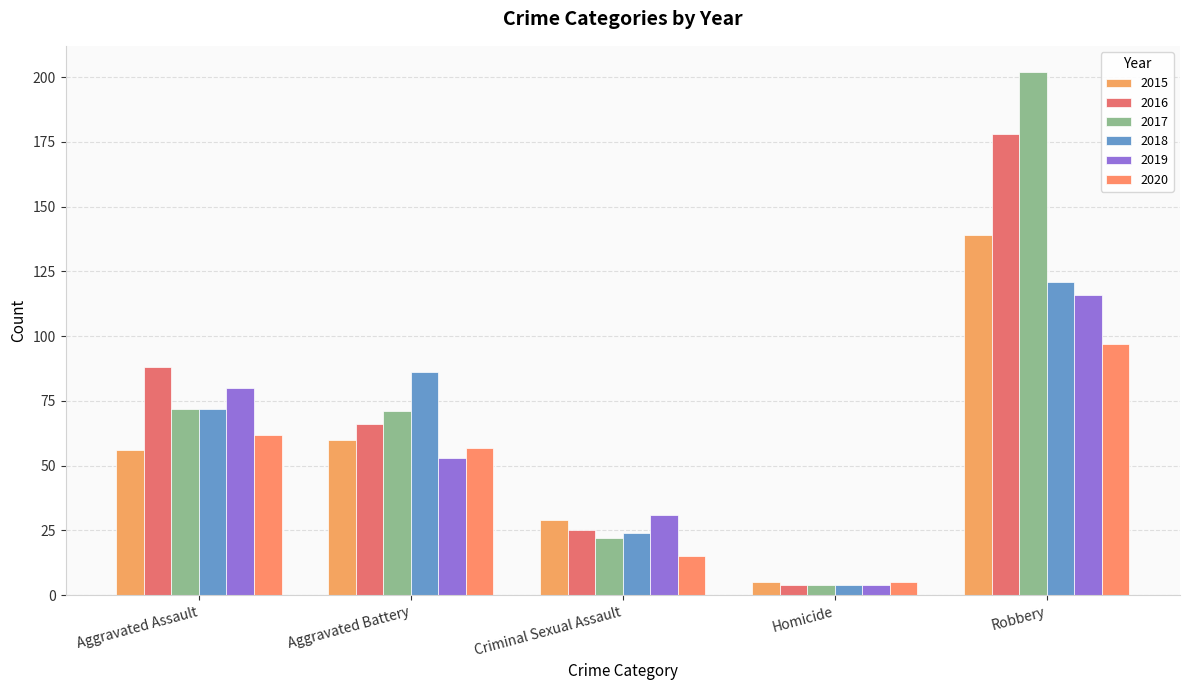

List the labels in order of 2016 value, largest first.

Robbery, Aggravated Assault, Aggravated Battery, Criminal Sexual Assault, Homicide